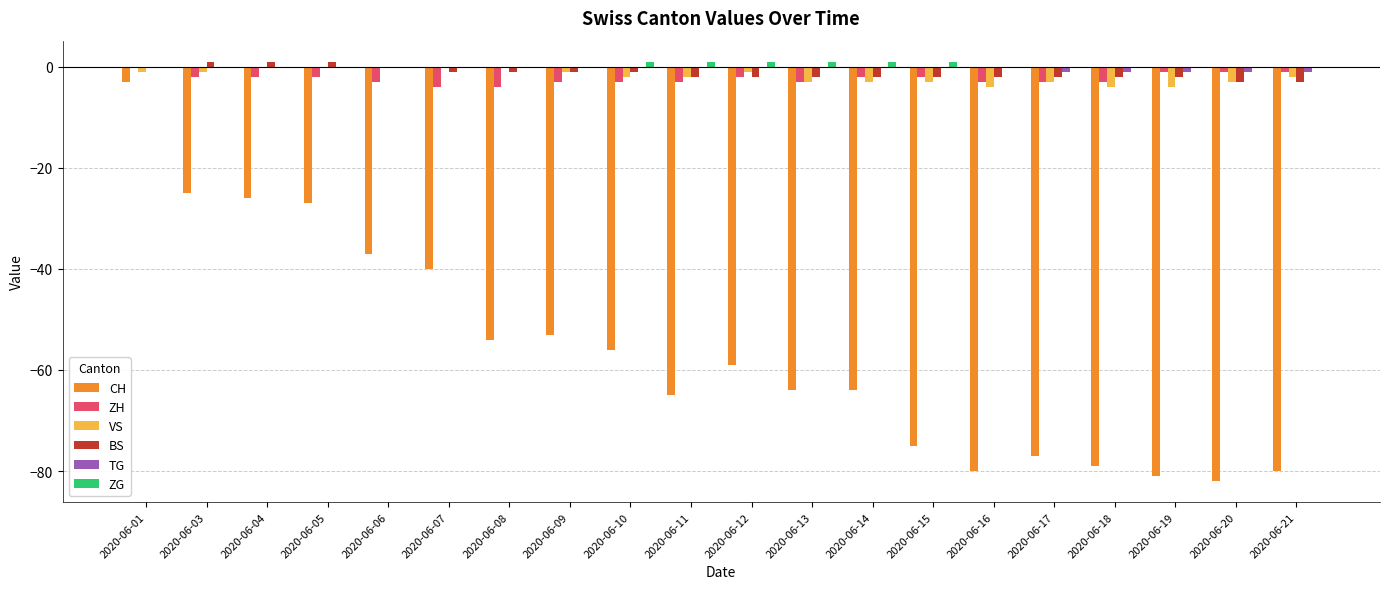

What are all the series names shown in the legend?

CH, ZH, VS, BS, TG, ZG